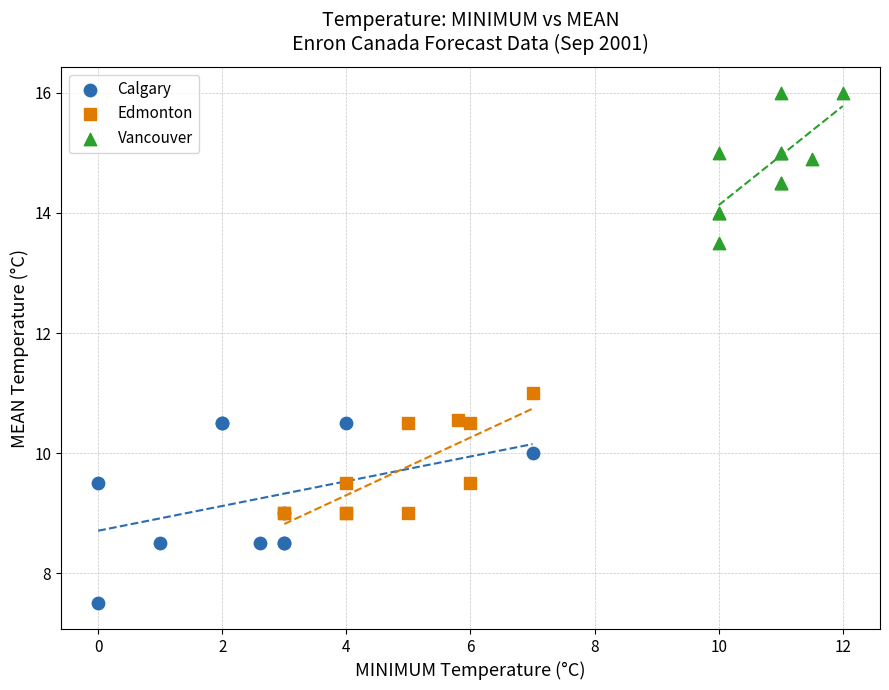

Which series reaches the minimum Y coordinate?

Calgary